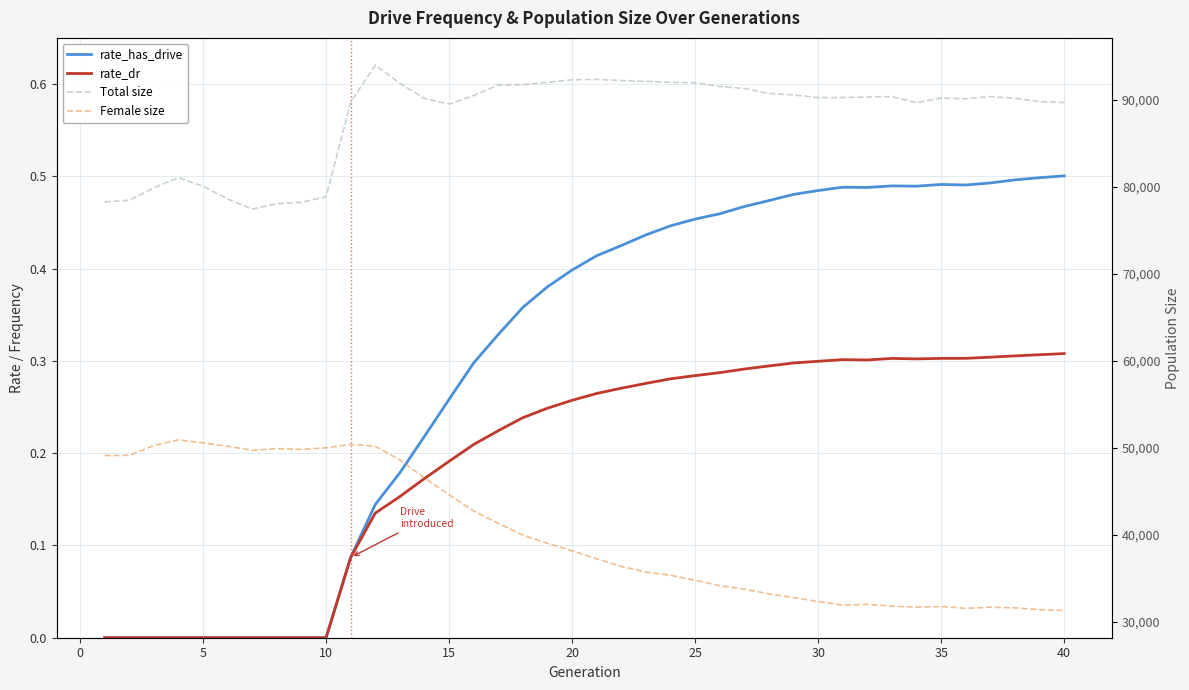

True or false: rate_has_drive and rate_dr intersect in this chart.

False